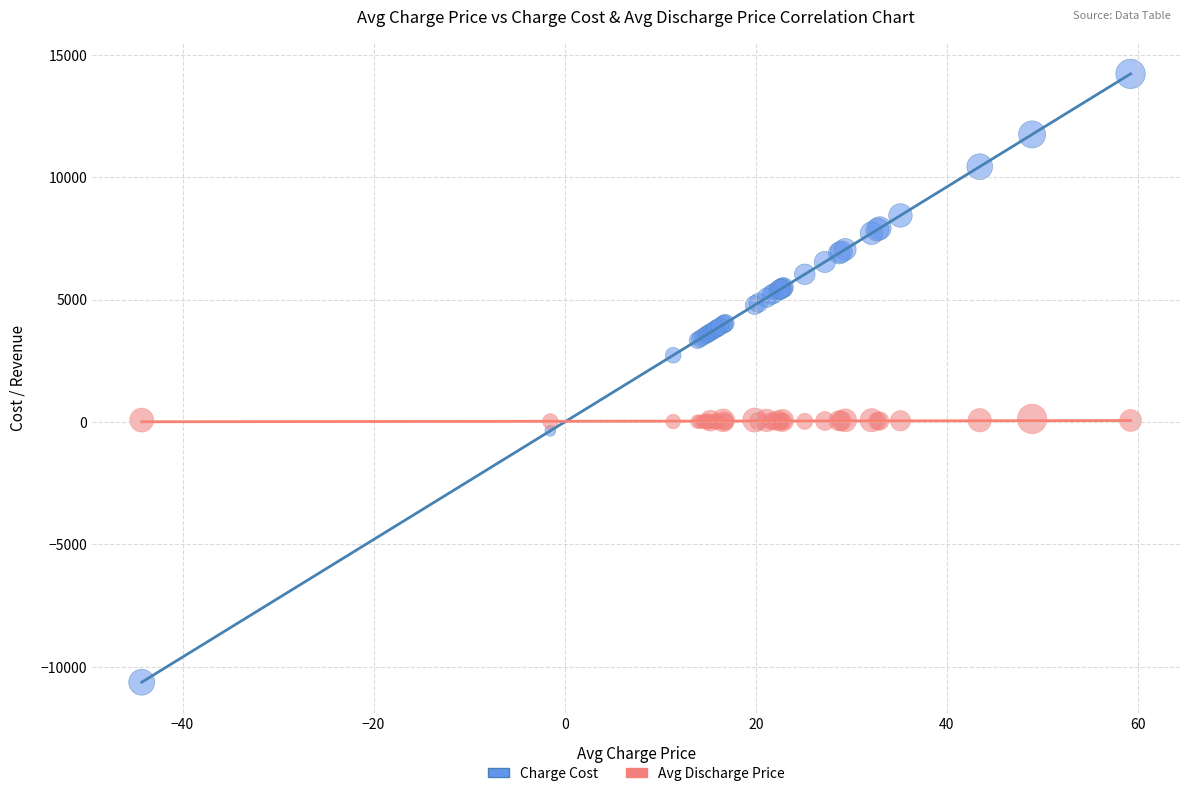

What is the X range (max minus min) for the scatter plot?

103.5